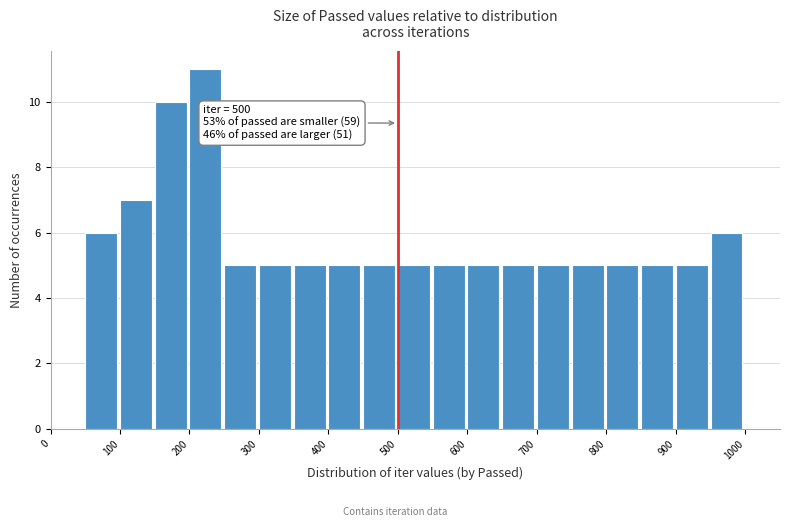

Over which range of the x-axis is the bar tallest?

200 to 250